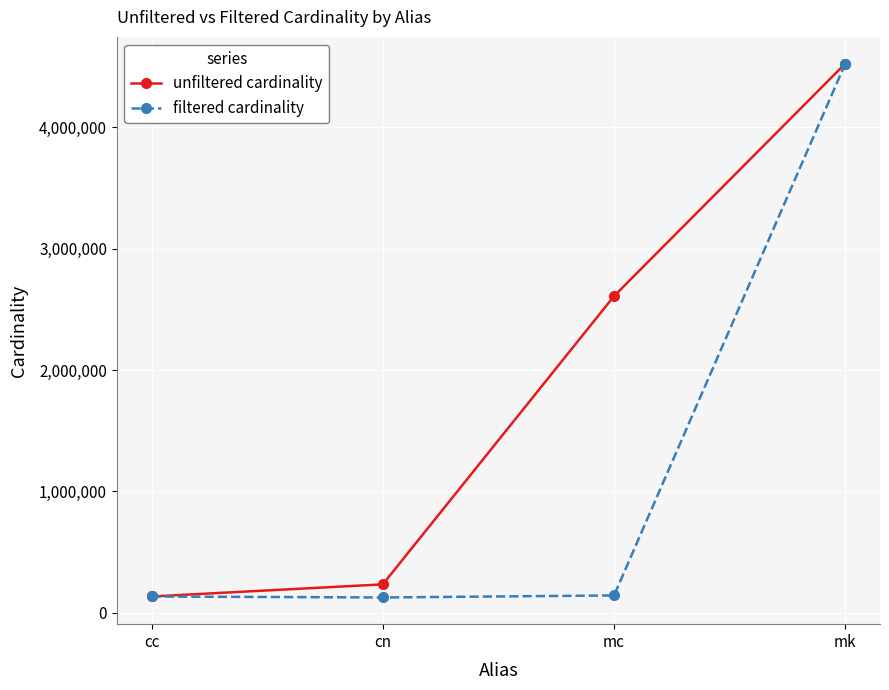

Does the chart display data point markers on the line(s)?

Yes